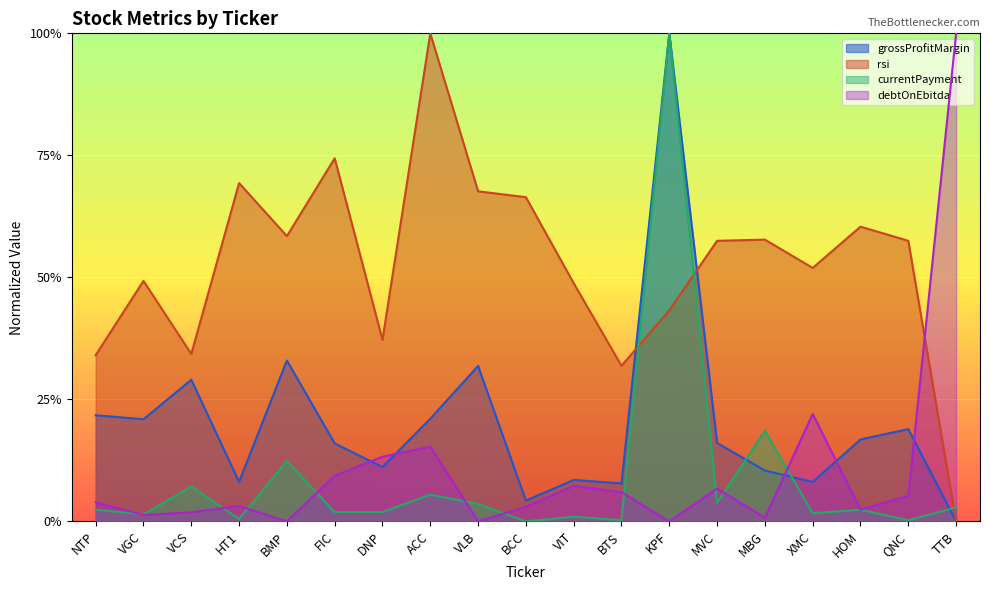

What is the sum of the debtOnEbitda values at BCC and XMC?

0.2